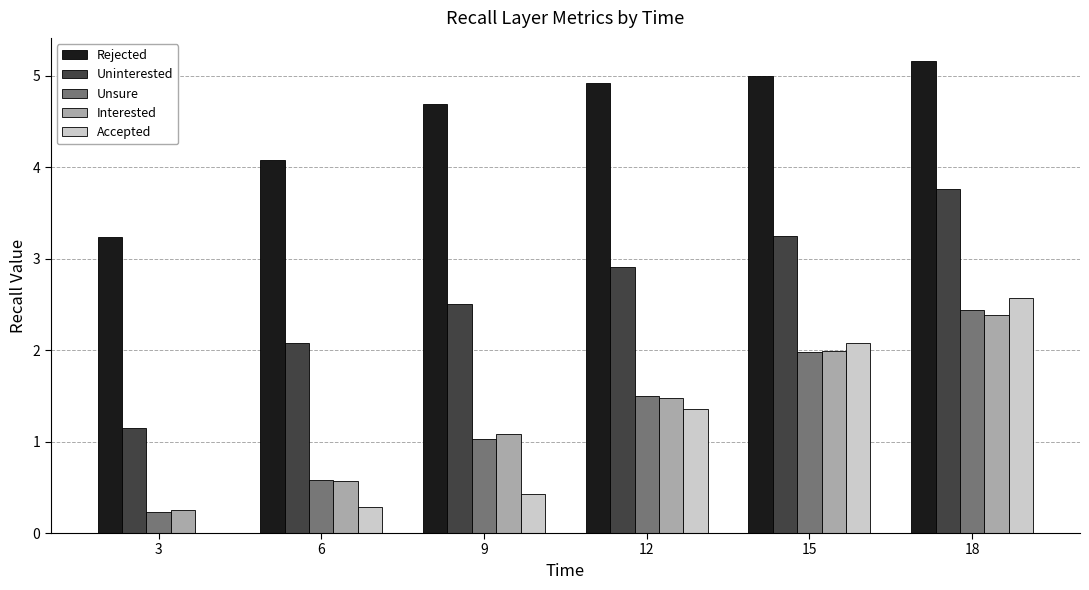

At which label is Uninterested closest to 2?

6